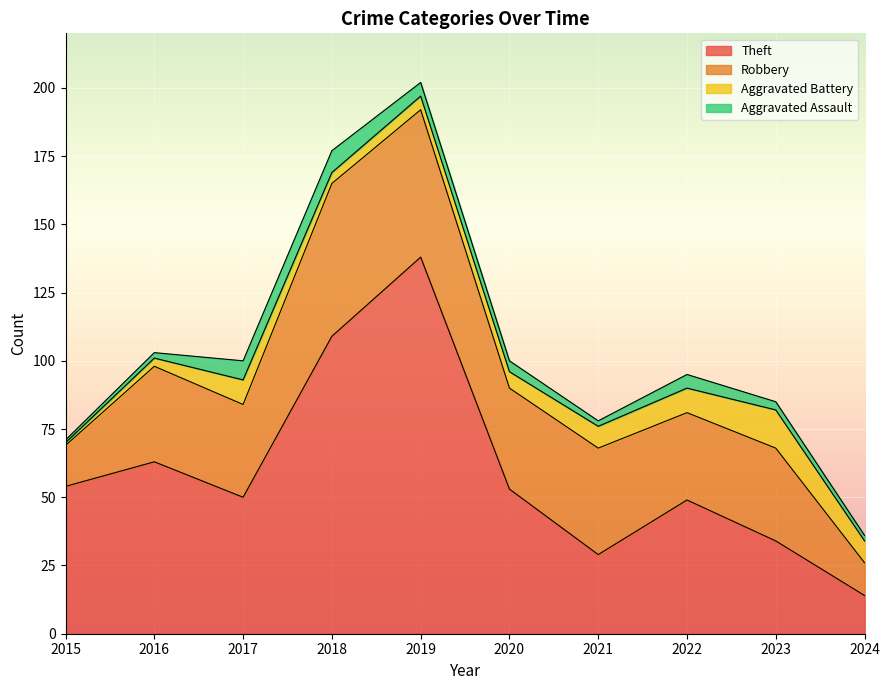

Reading right to left, extract all data points from this chart.

Theft: 2024=14	2023=34	2022=49	2021=29	2020=53	2019=138	2018=109	2017=50	2016=63	2015=54
Robbery: 2024=12	2023=34	2022=32	2021=39	2020=37	2019=54	2018=56	2017=34	2016=35	2015=15
Aggravated Battery: 2024=8	2023=14	2022=9	2021=8	2020=6	2019=5	2018=4	2017=9	2016=3	2015=1
Aggravated Assault: 2024=2	2023=3	2022=5	2021=2	2020=4	2019=5	2018=8	2017=7	2016=2	2015=1